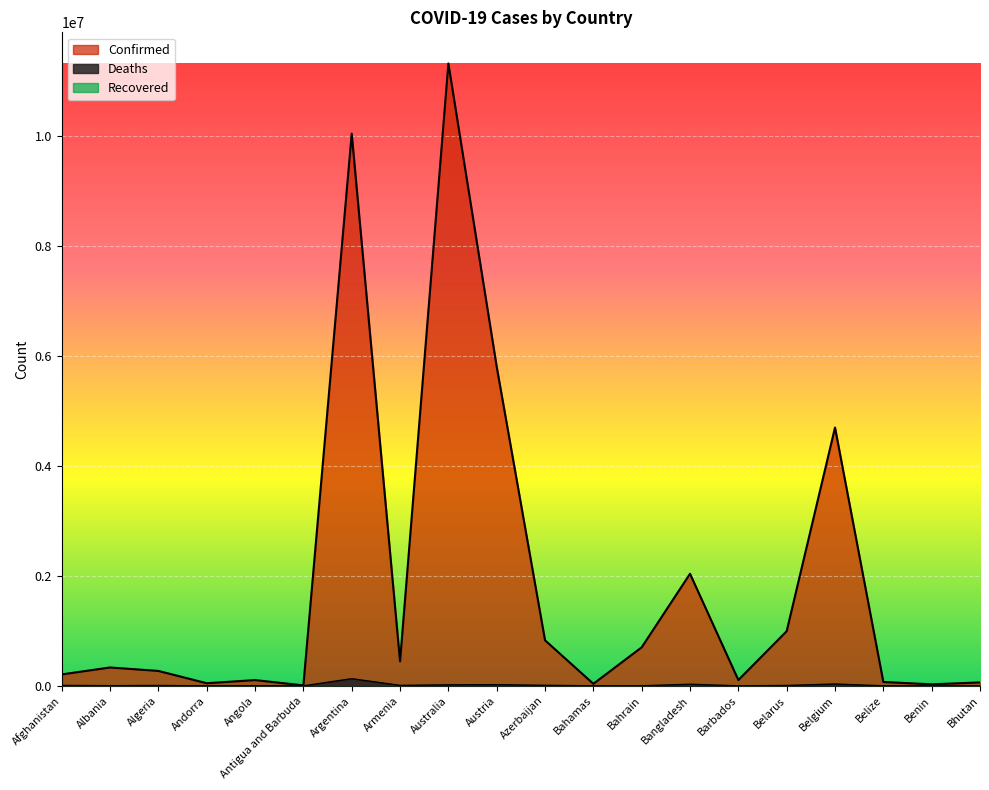

Reading left to right, transcribe all the data shown in this chart.

Confirmed: Afghanistan=208627	Albania=334204	Algeria=271394	Andorra=47850	Angola=105184	Antigua and Barbuda=9106	Argentina=10037135	Armenia=446008	Australia=11312904	Austria=5801078	Azerbaijan=828082	Bahamas=37491	Bahrain=700835	Bangladesh=2037588	Barbados=106157	Belarus=994037	Belgium=4695403	Belize=70660	Benin=27989	Bhutan=62605
Deaths: Afghanistan=7896	Albania=3596	Algeria=6881	Andorra=165	Angola=1931	Antigua and Barbuda=146	Argentina=130421	Armenia=8717	Australia=18828	Austria=21755	Azerbaijan=10096	Bahamas=833	Bahrain=1544	Bangladesh=29443	Barbados=571	Belarus=7118	Belgium=33582	Belize=688	Benin=163	Bhutan=21